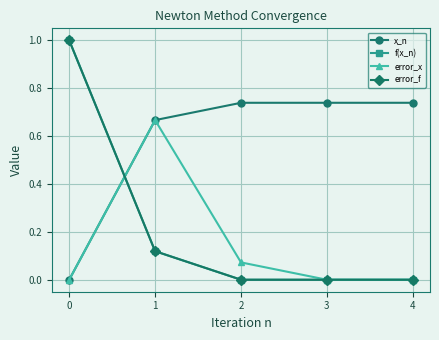

Which series has the largest range (max minus min)?

f(x_n)